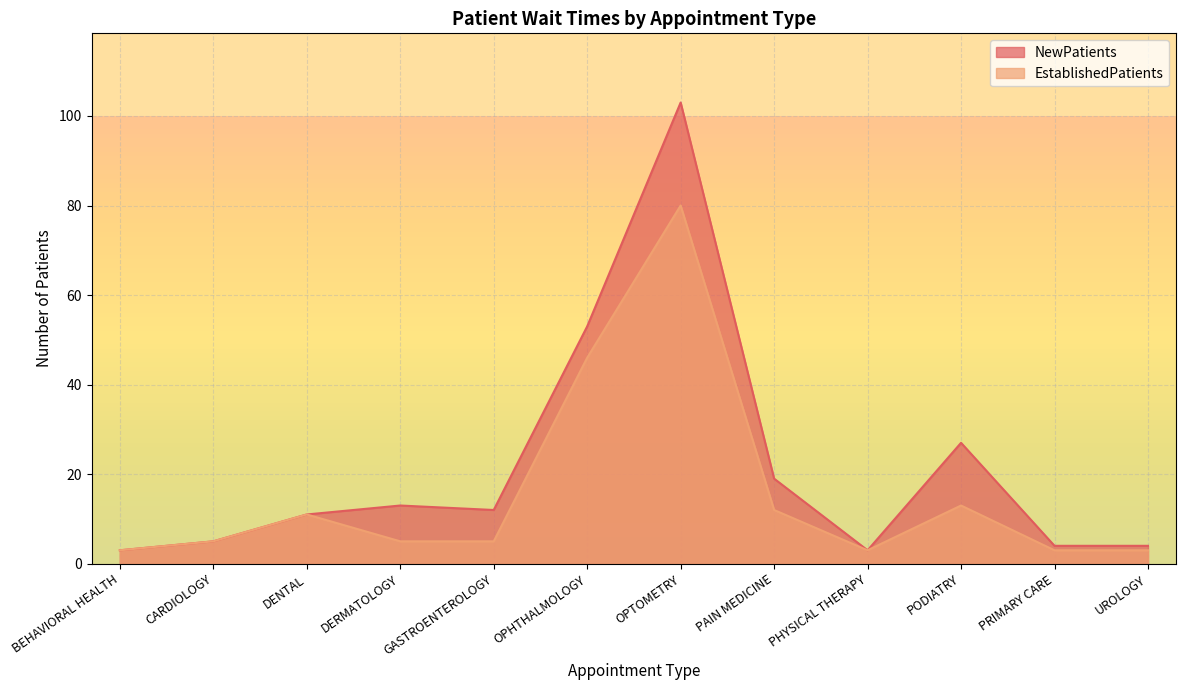

How many data points in NewPatients are above 12?

5